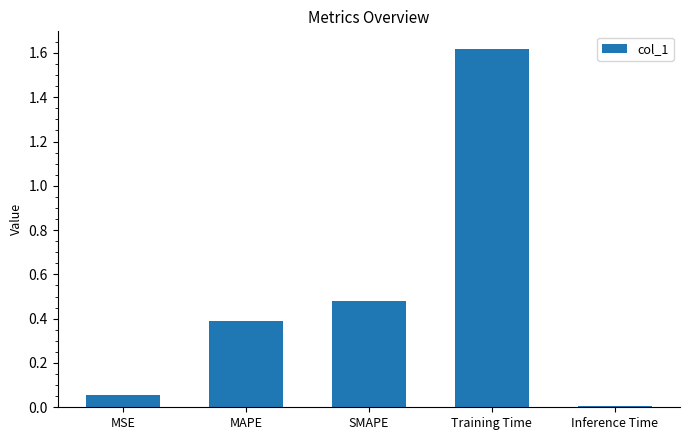

What is the difference between the second highest and second lowest values?

0.4